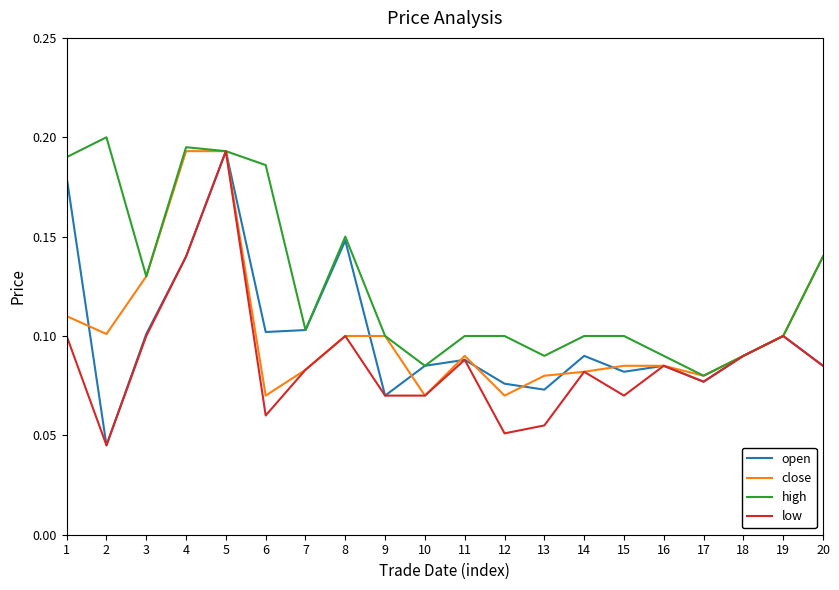

Is it true that high equals 0.2 at 4?

True